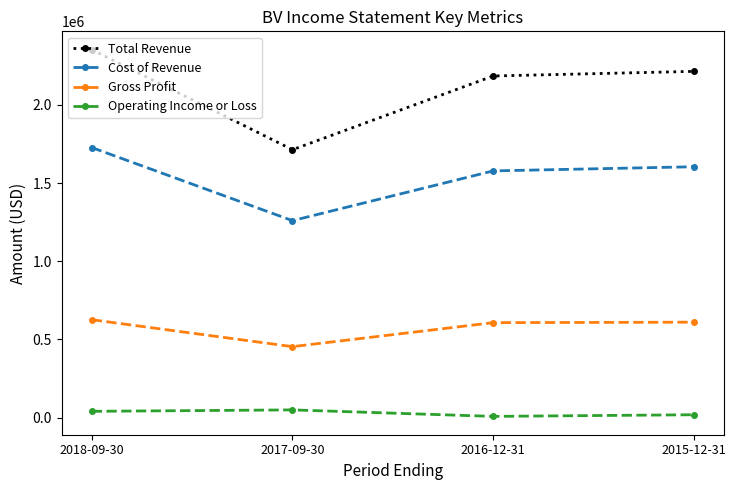

The value of Cost of Revenue at 2017-09-30 is 1259800. True or false?

True